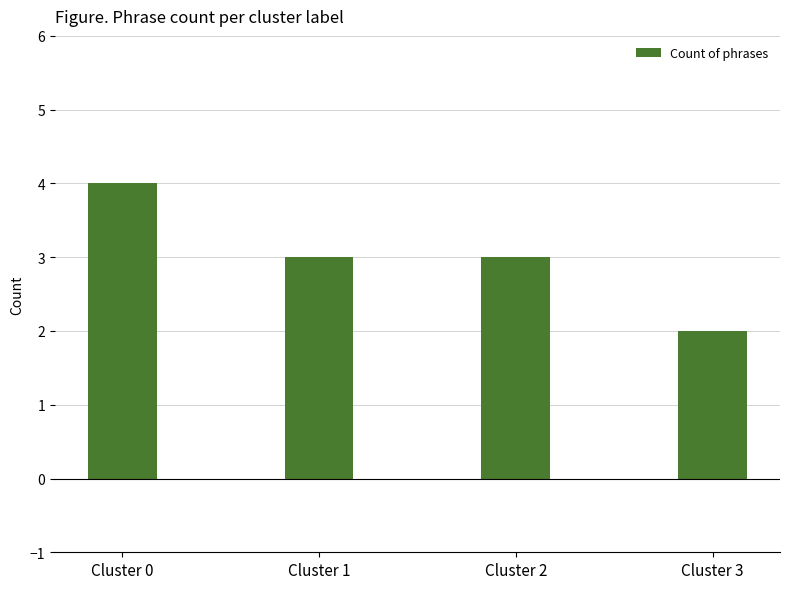

Reading left to right, what are all the values shown in this chart?

4	3	3	2